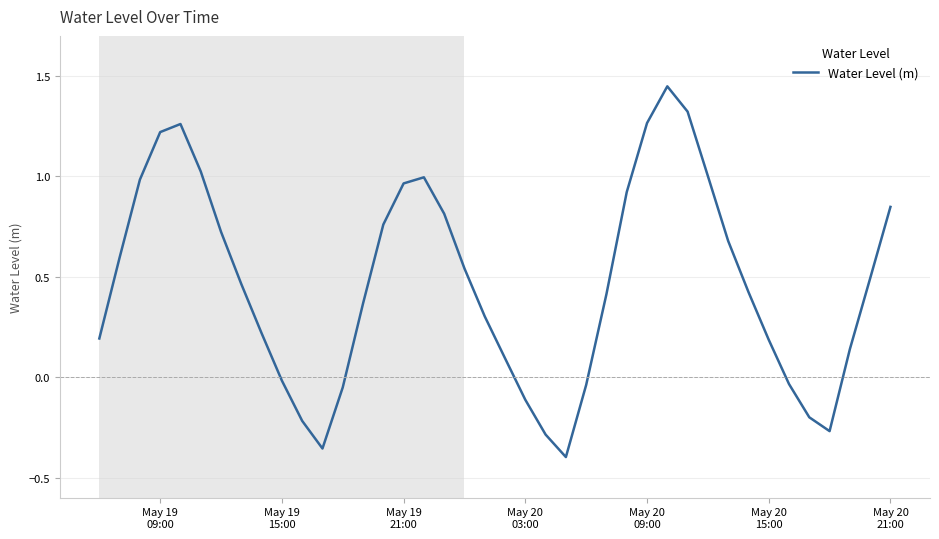

How many lines are shown in the chart?

1